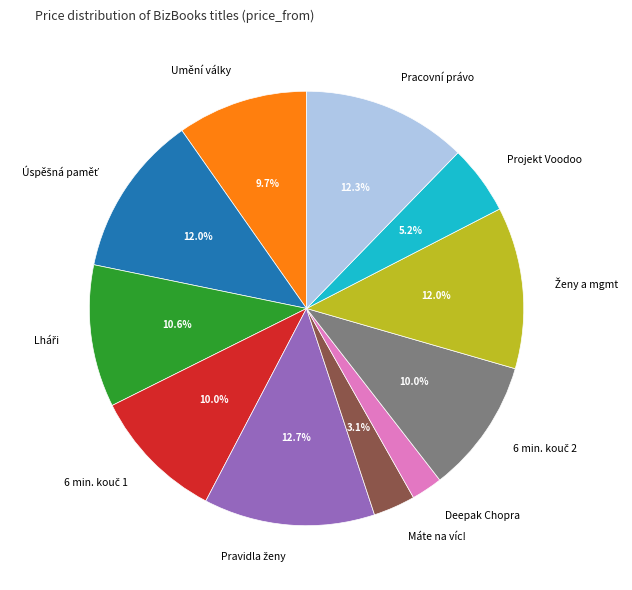

Count the number of slices in the pie.

11